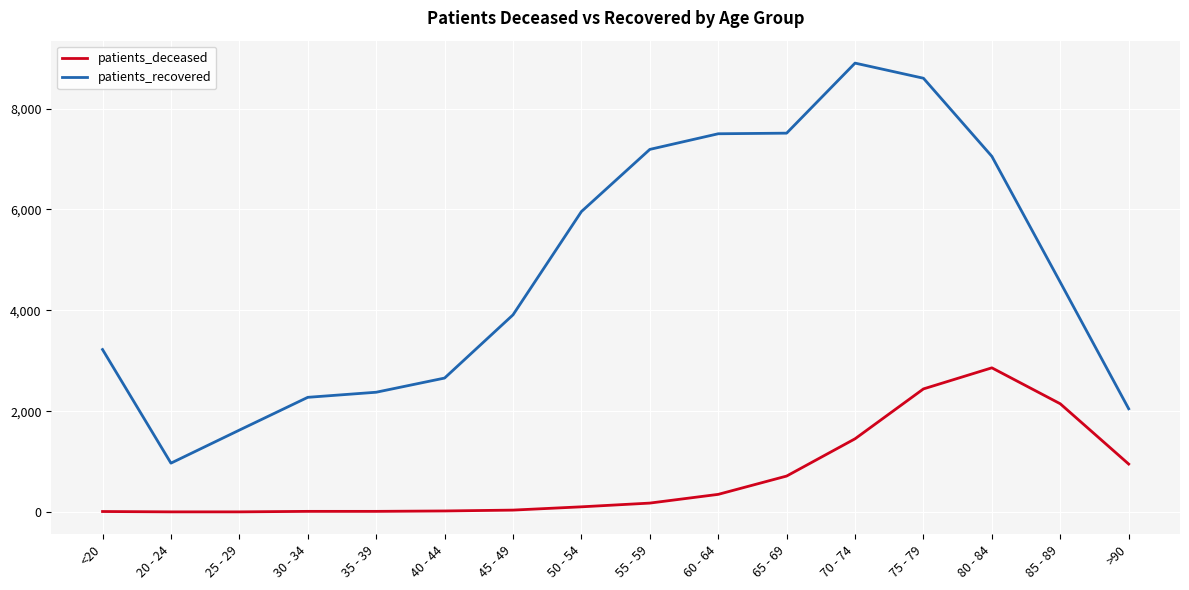

At how many categories does at least one series exceed 6498?

6